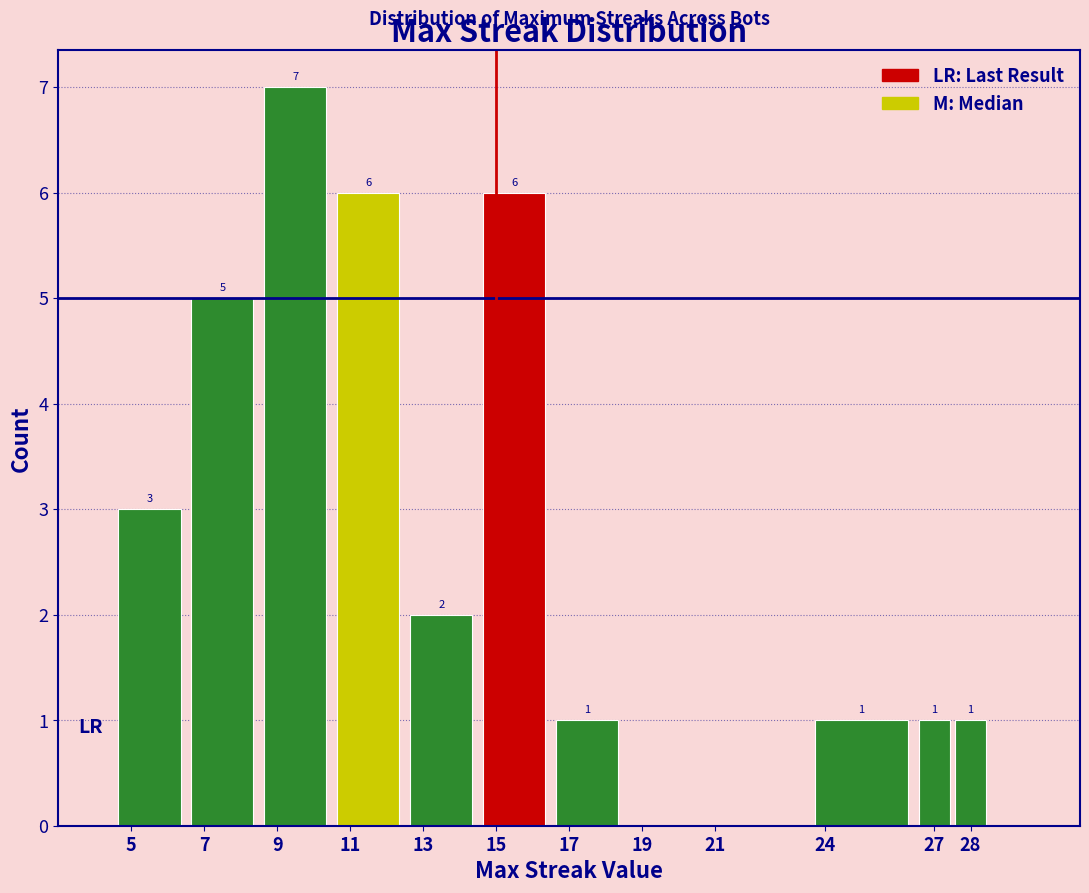

Over which range of the x-axis is the bar tallest?

8.5 to 10.5